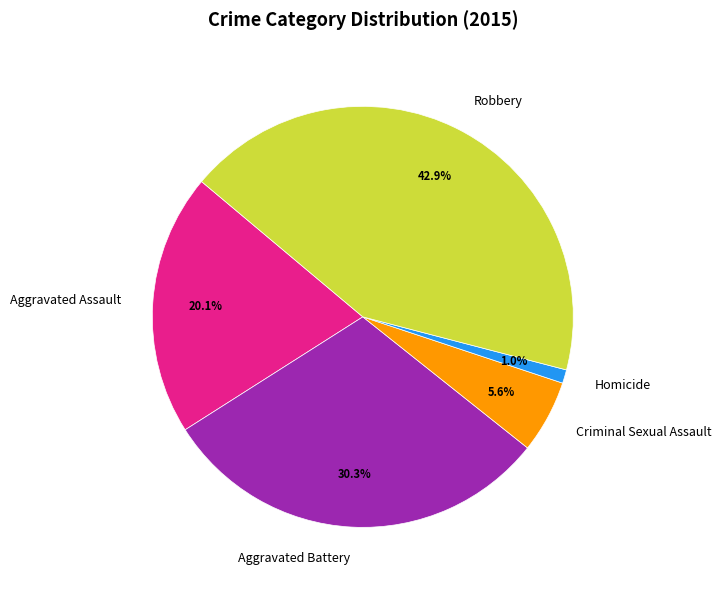

Rank the categories by value from highest to lowest.

Robbery, Aggravated Battery, Aggravated Assault, Criminal Sexual Assault, Homicide